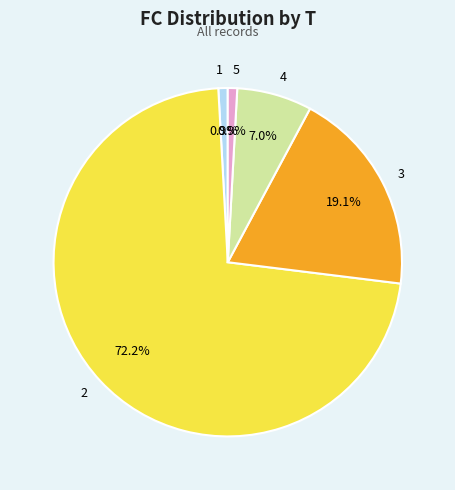

Do 1 and 4 together represent more than half of the pie?

No